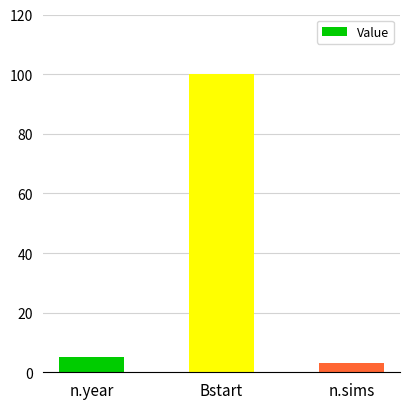

What is the greatest value displayed?

100